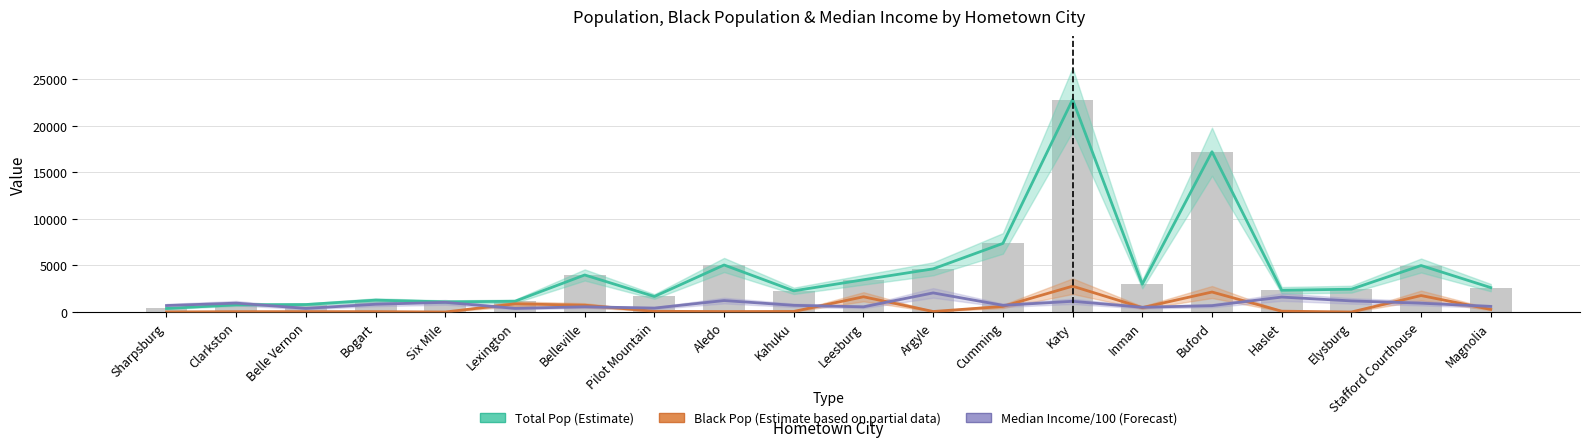

Reading right to left, list all the values displayed in this chart.

Total Pop (Estimate): 2620.0	4996.0	2451.0	2336.0	17222.0	2987.0	22826.0	7371.0	4638.0	3465.0	2274.0	5053.0	1667.0	3979.0	1154.0	1086.0	1276.0	803.0	775.0	380.0
Black Pop (Partial Estimate): 280.0	1769.0	0.0	89.0	2147.0	467.0	2776.0	598.0	54.0	1636.0	59.0	49.0	76.0	731.0	873.0	0.0	39.0	40.0	36.0	7.0
Median Income/100 (Forecast): 599.2	946.5	1192.2	1604.8	681.6	509.4	1149.2	718.5	2052.5	554.2	717.6	1230.5	420.4	559.8	390.8	1037.5	833.3	390.1	953.1	695.3